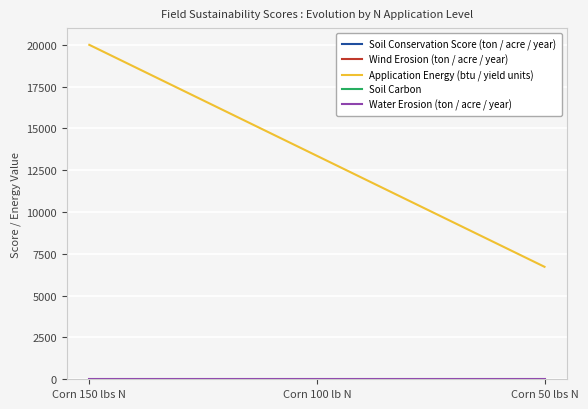

True or false: Application Energy (btu / yield units) has a value of 6723.7 at Corn 50 lbs N.

True